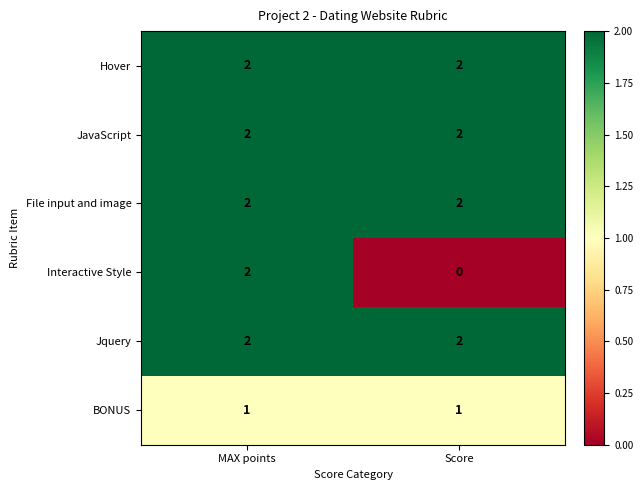

At how many categories does at least one series exceed 1?

2